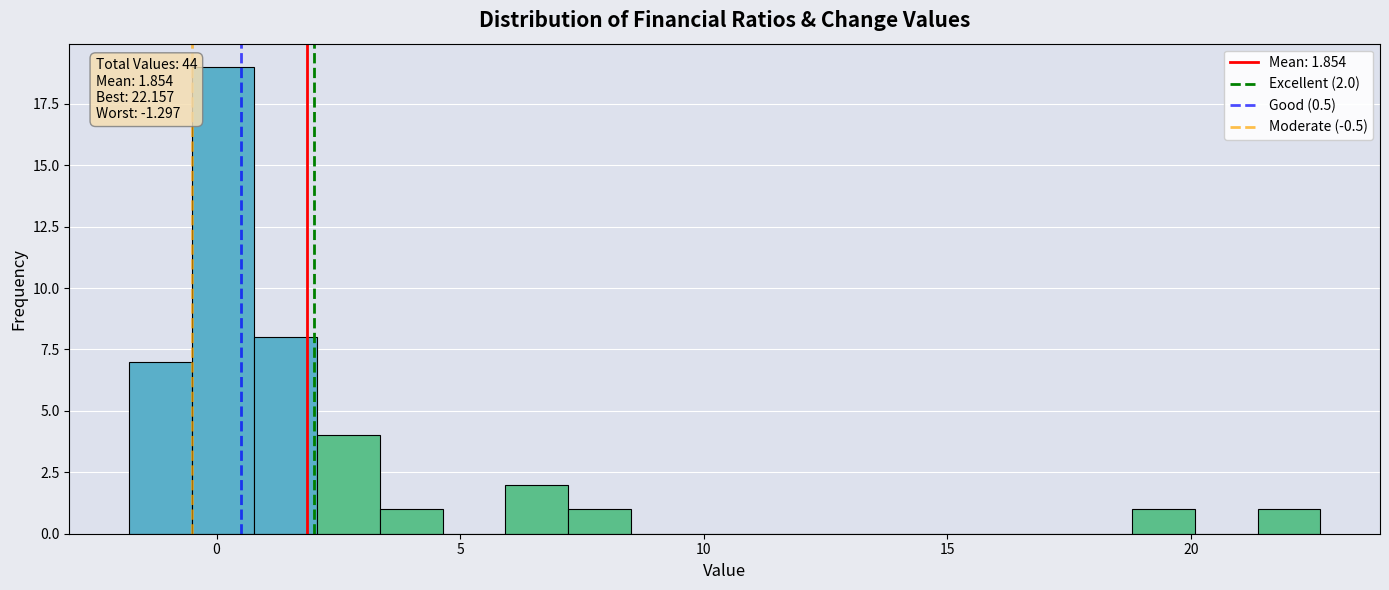

Around what value on the x-axis is the tallest bar? Give the approximate position of its centre, as read against the axis.

0.0